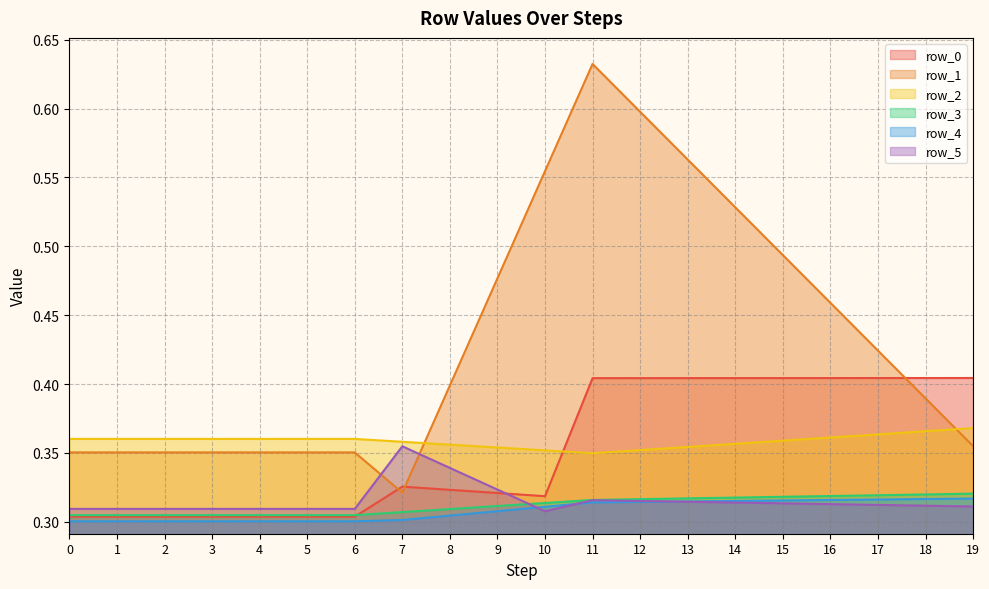

What is the spread (max minus min) of values at 5?

0.1